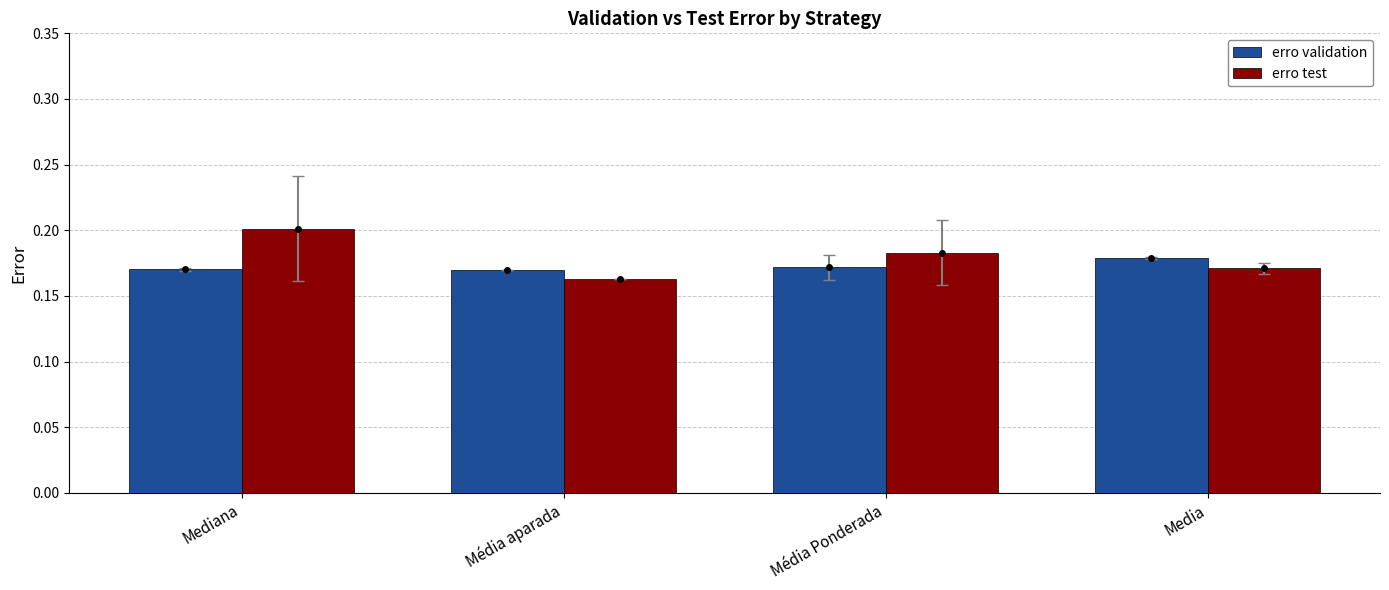

Are the bars grouped side by side (vs. stacked)?

Yes